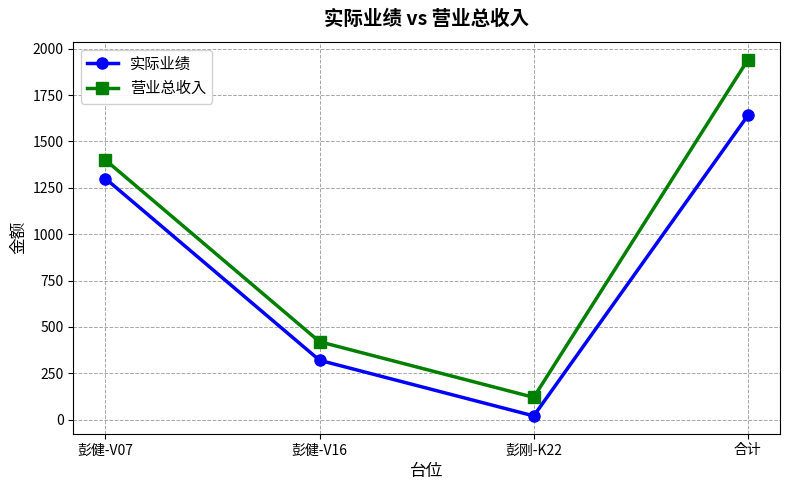

List the series in order of their peak value, lowest first.

实际业绩, 营业总收入